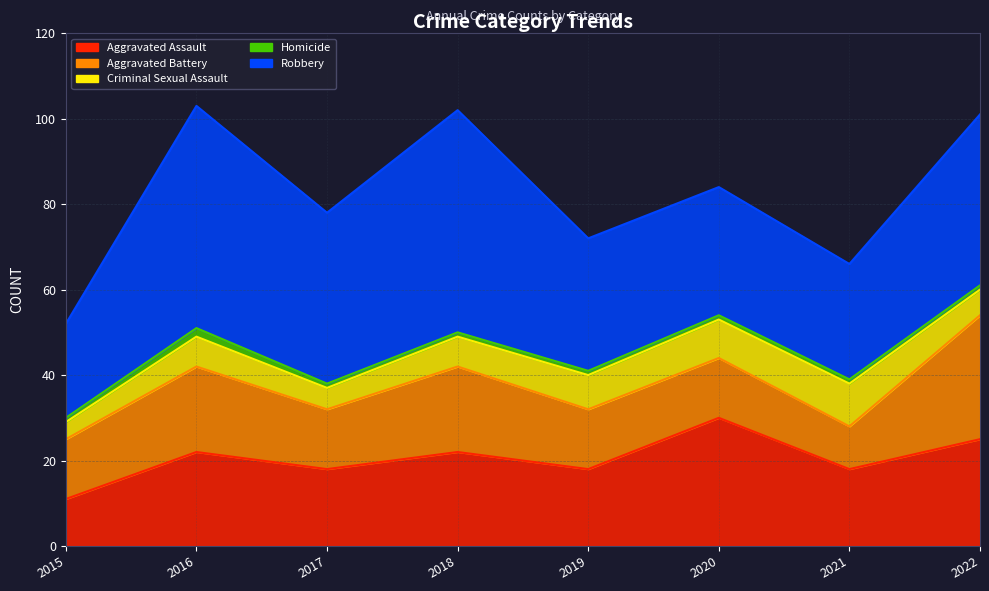

At 2019, list the series in order from smallest to largest.

Homicide, Criminal Sexual Assault, Aggravated Battery, Aggravated Assault, Robbery